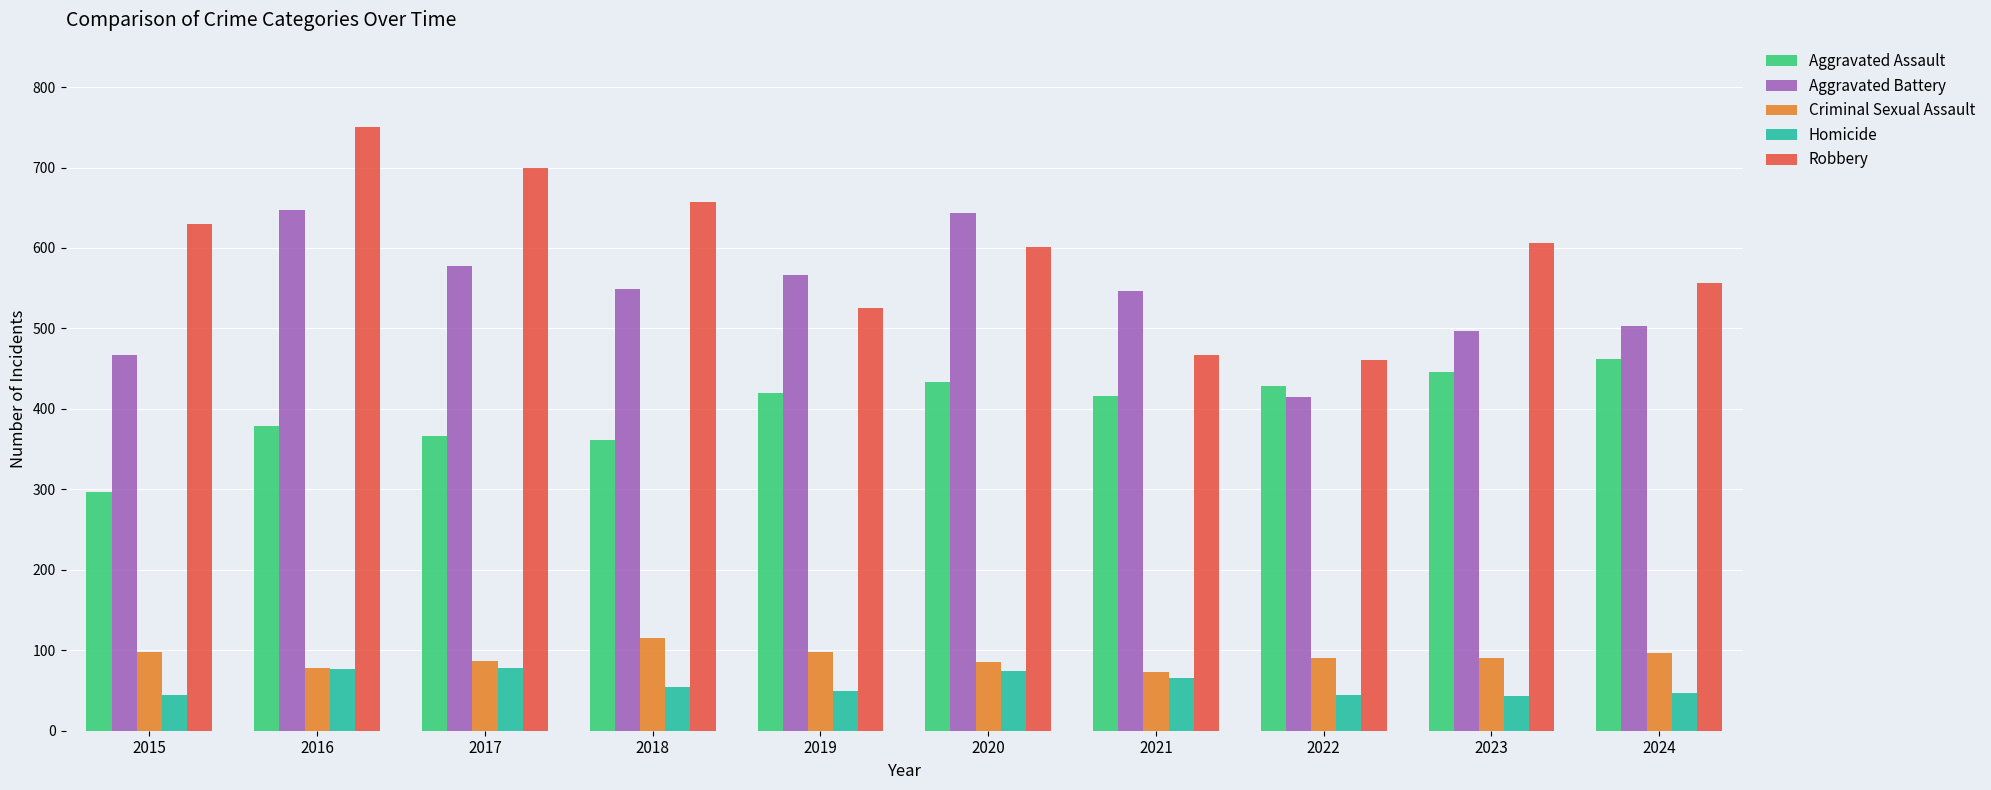

What is the average value of the Aggravated Battery series?

541